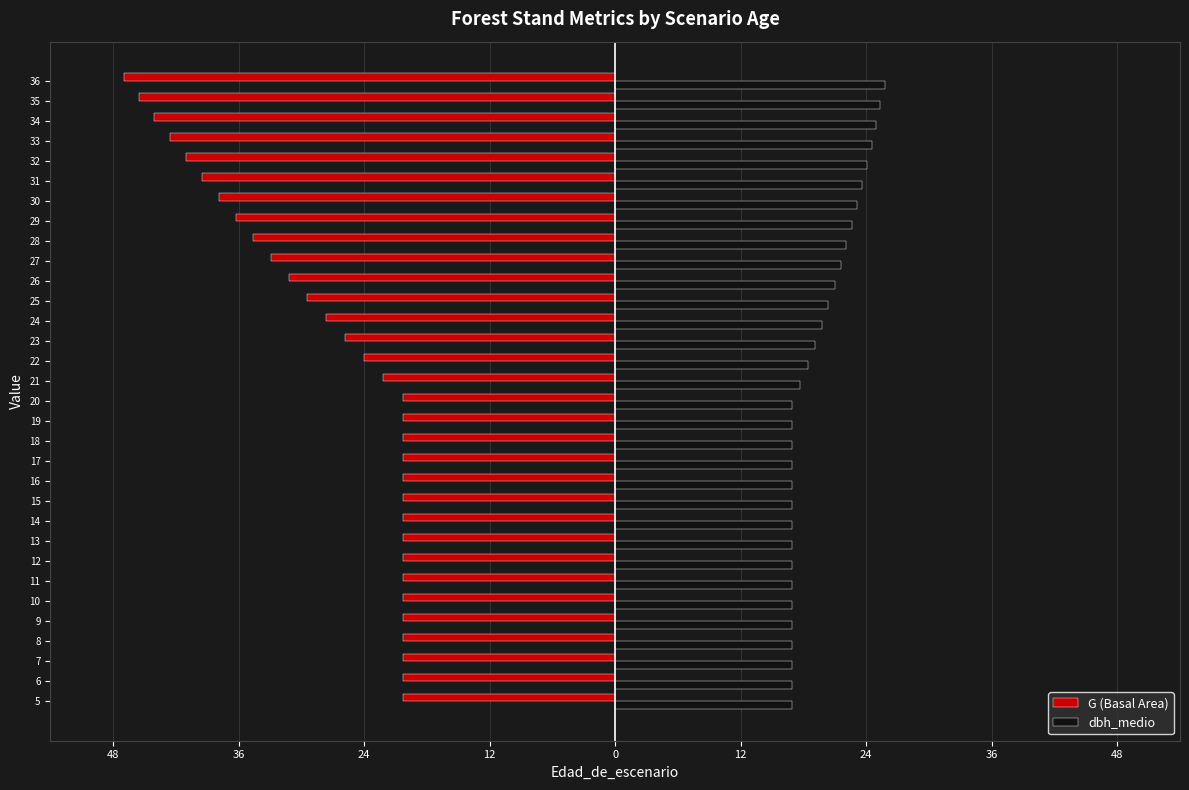

Is the value of G (Basal Area) at 18 greater than the value of dbh_medio at 12?

No